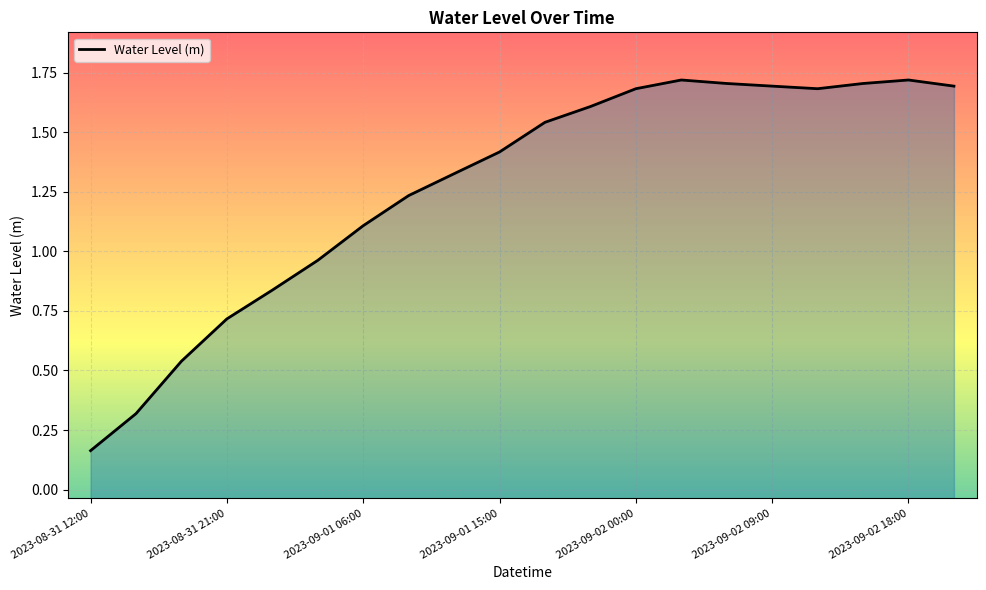

At which label is the value closest to 0?

2023-08-31 12:00